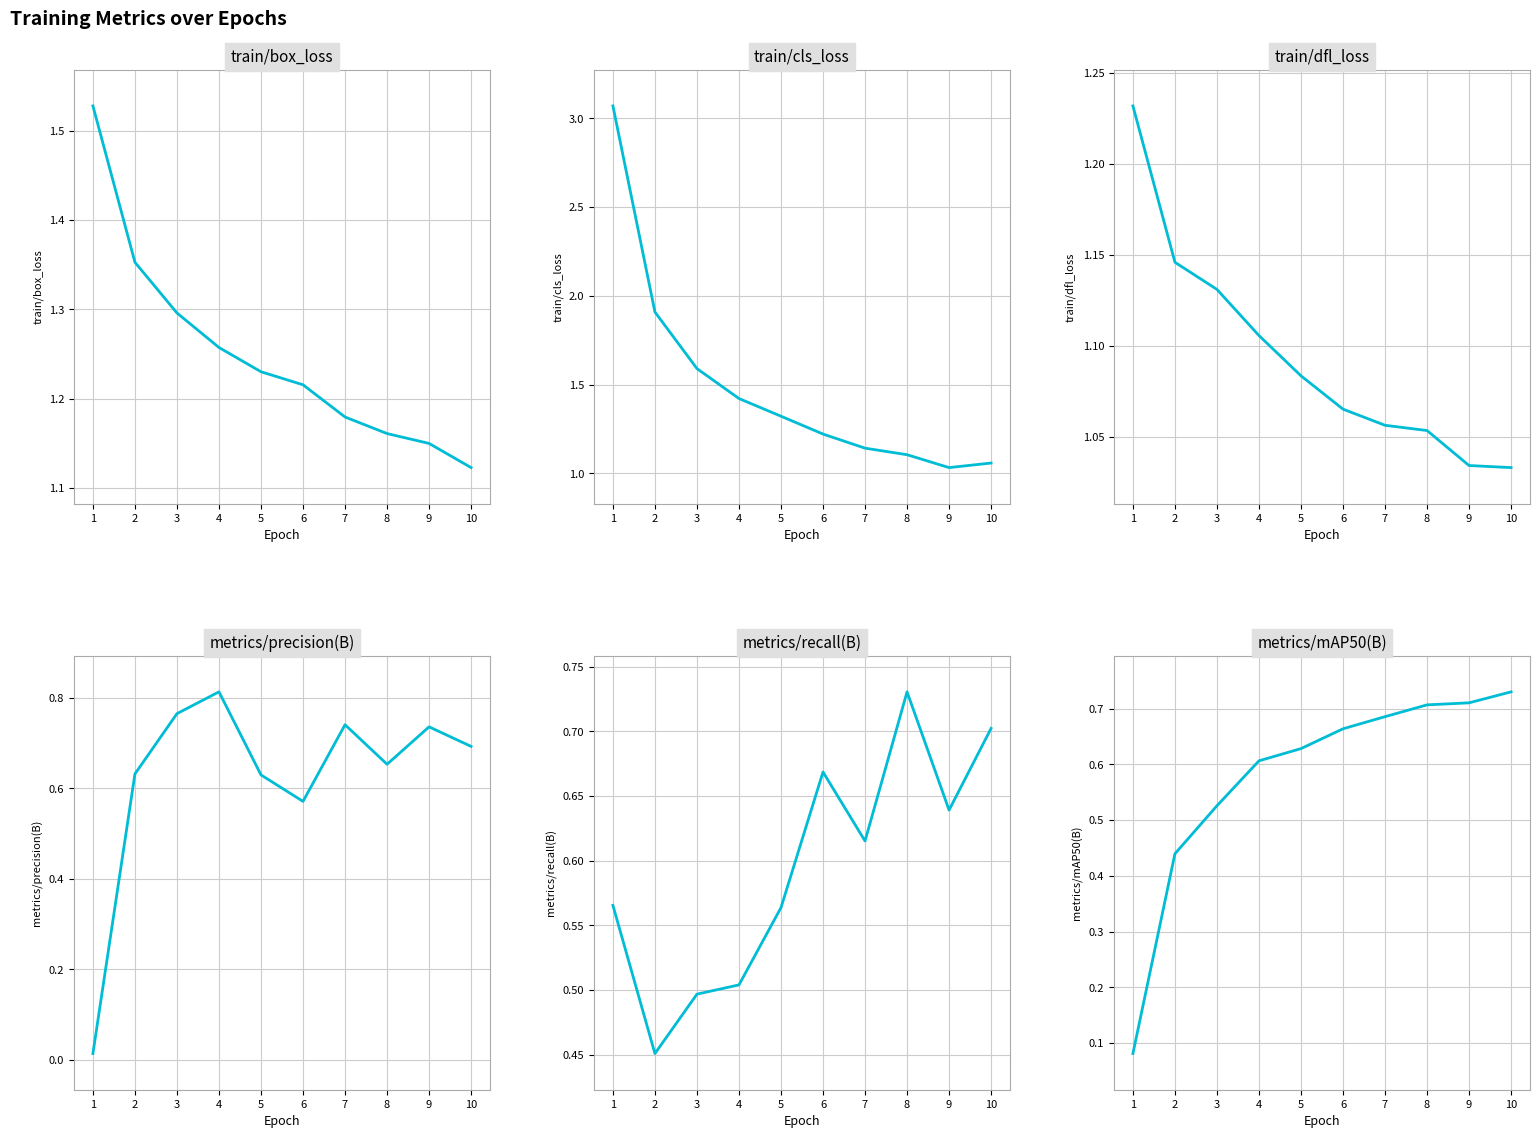

At which label does train/box_loss reach its minimum?

10